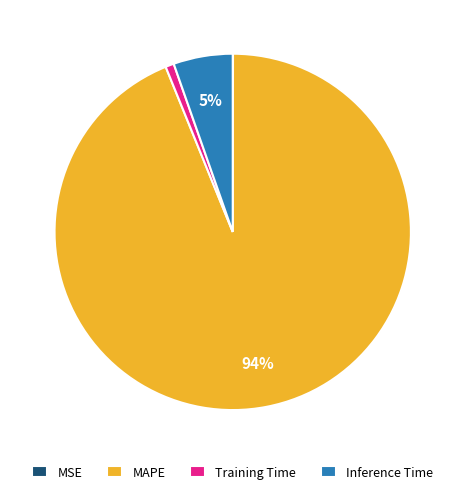

Which slice represents more than half of the pie?

MAPE